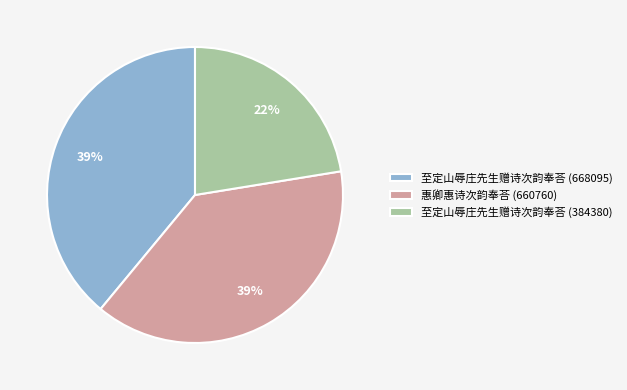

Count the number of slices in the pie.

3